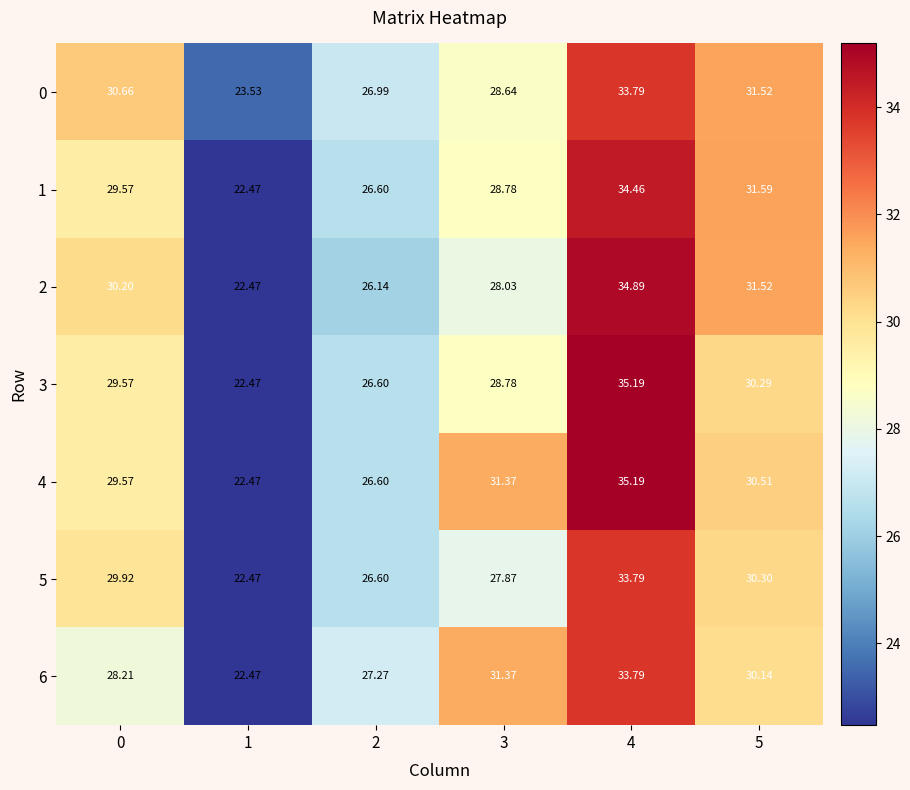

Which series has the largest total across all categories?

4